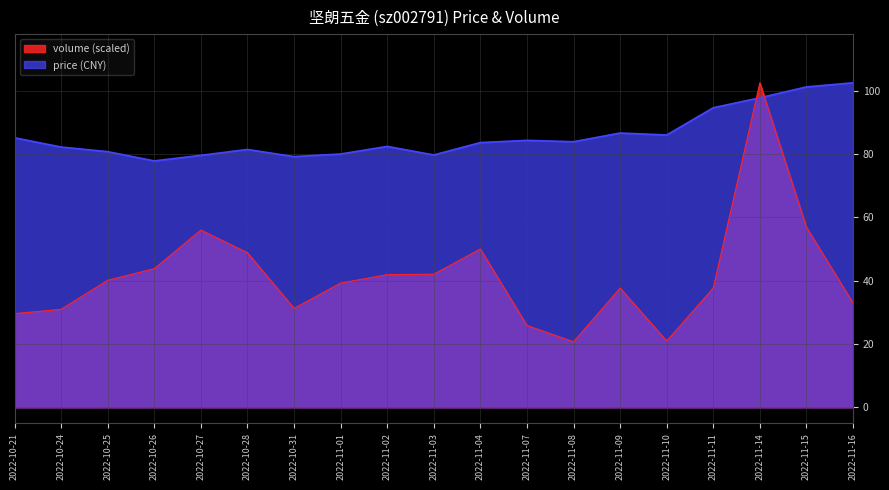

After their last crossing, which series has the higher values: price or volume?

price